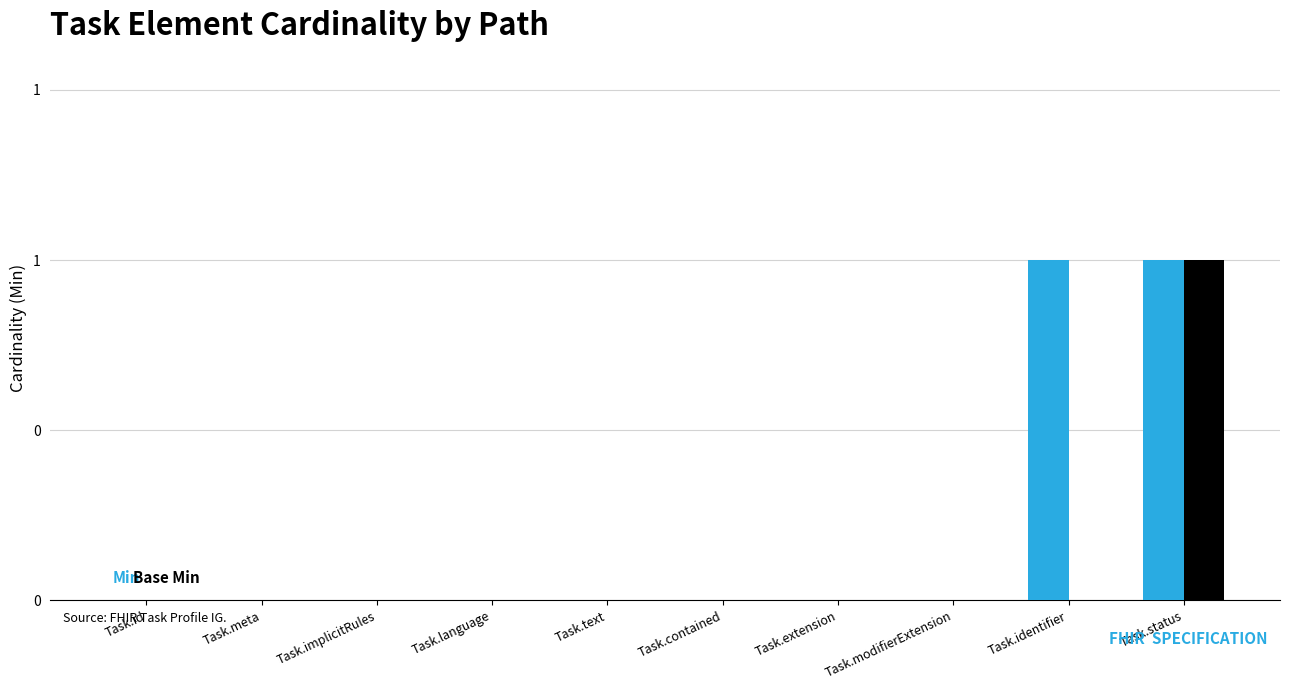

Which label corresponds to the smallest value in the chart?

Task.id